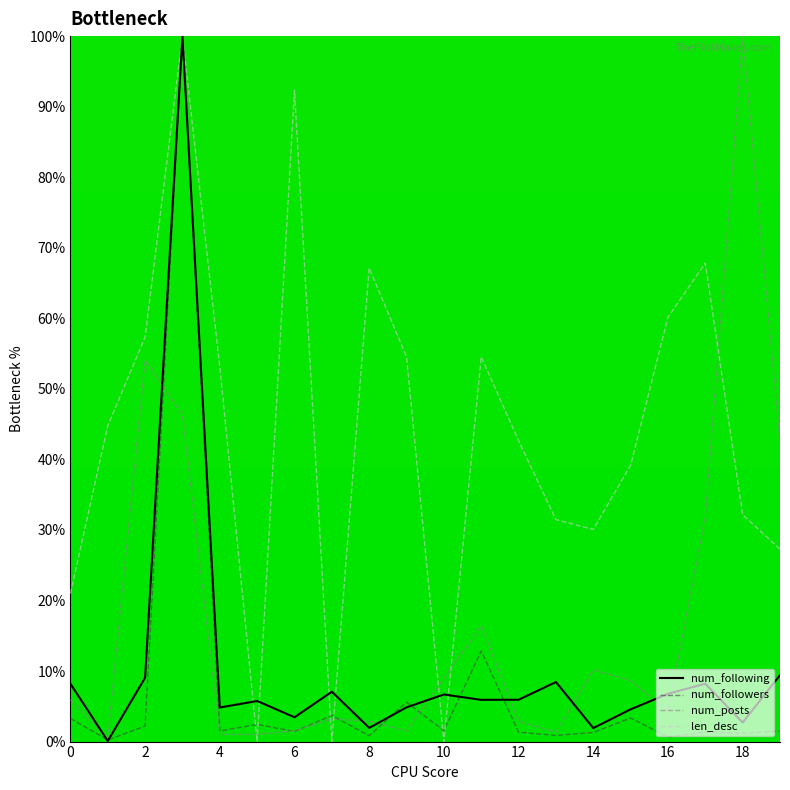

What is the highest value of the num_followers series?

100.0